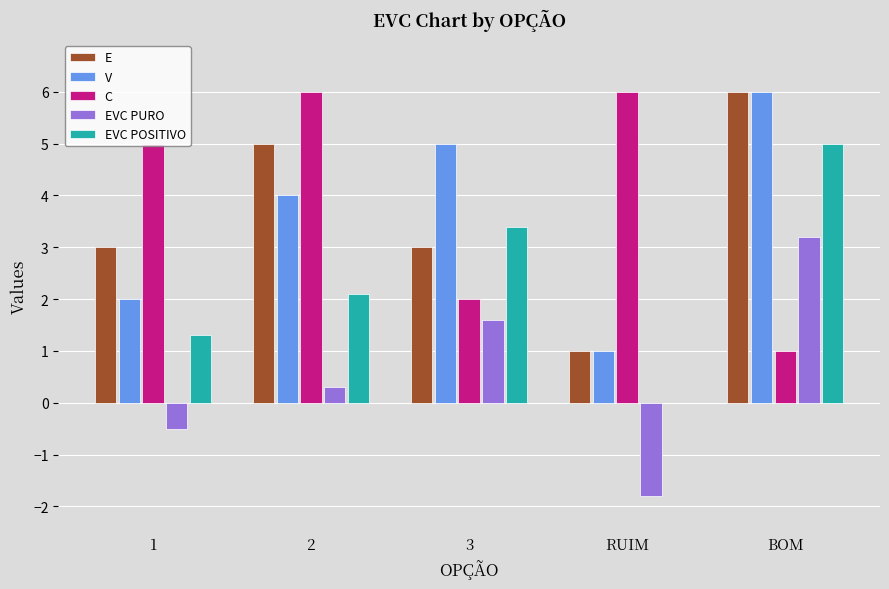

Read the C value at 3.

2.0